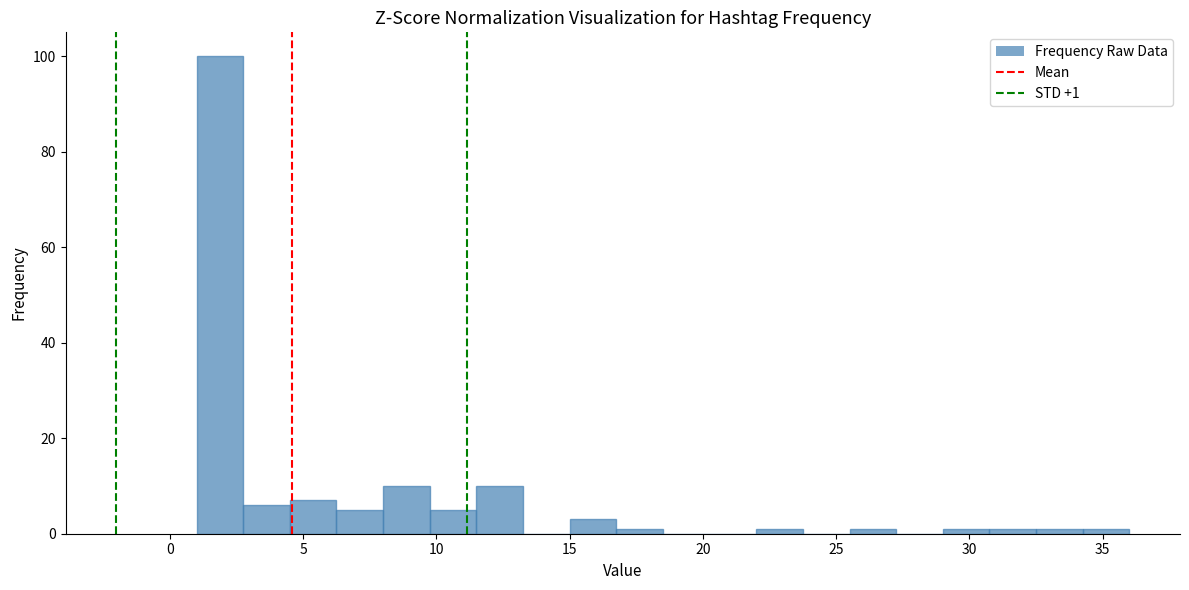

Read against the x-axis, roughly where is the centre of the tallest bar?

2.0